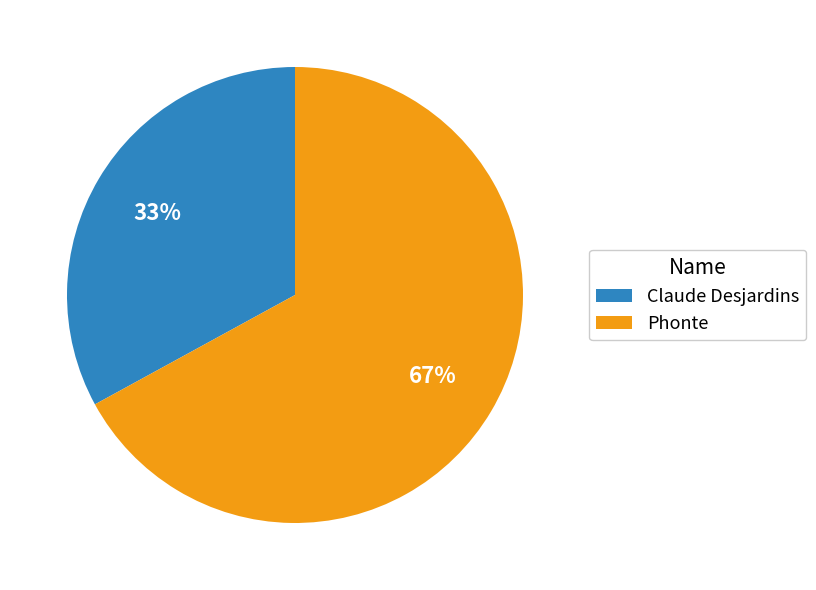

How many segments does this pie chart have?

2